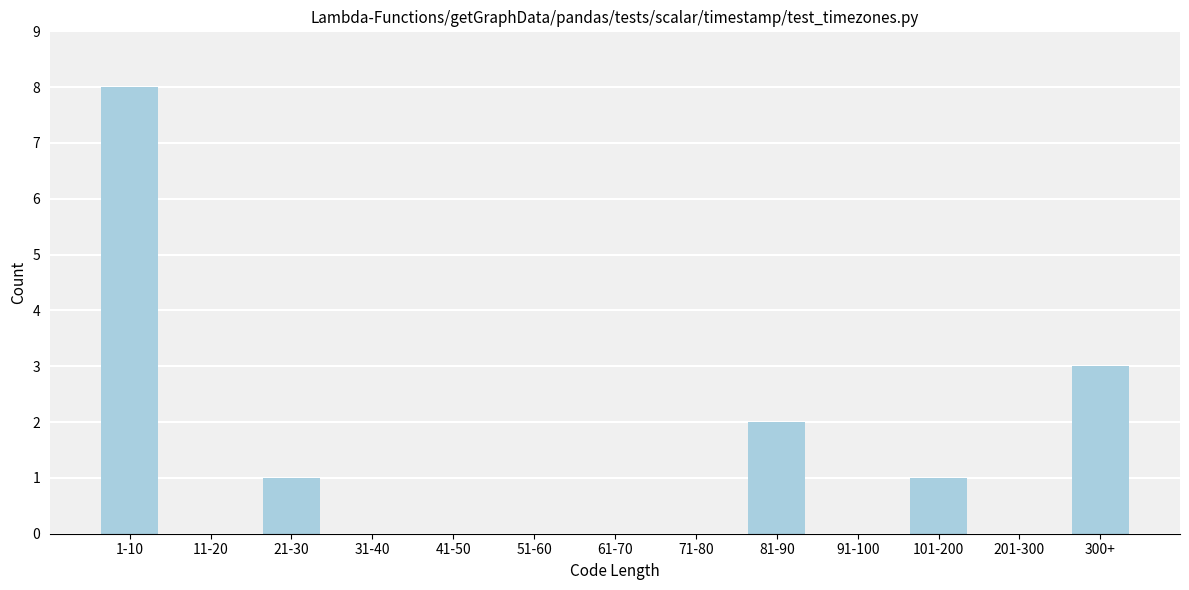

Reading left to right, transcribe all the data shown in this chart.

1-10=8	11-20=0	21-30=1	31-40=0	41-50=0	51-60=0	61-70=0	71-80=0	81-90=2	91-100=0	101-200=1	201-300=0	300+=3